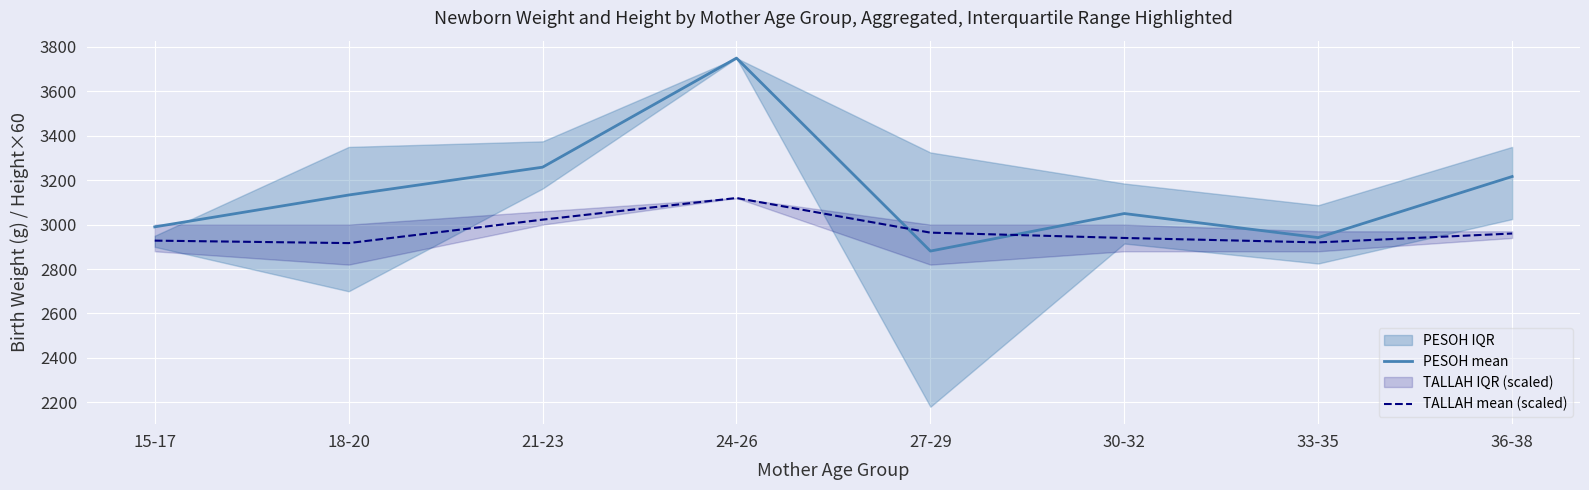

In PESOH mean, how many points are higher than both neighbors (excluding endpoints)?

2